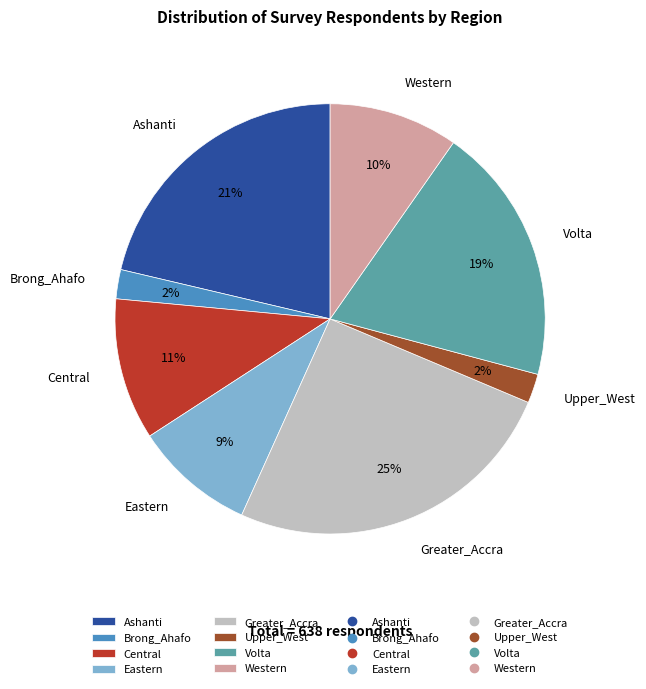

Approximately how many times larger is the value at Western compared to Central?

0.9